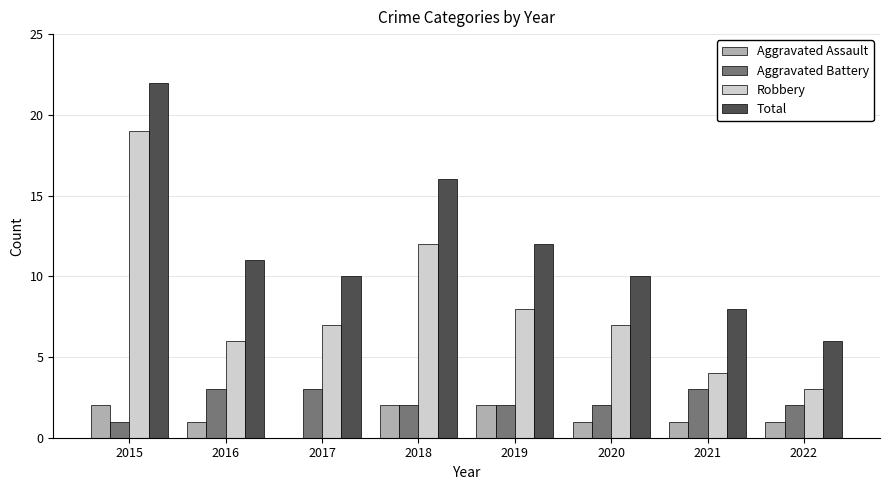

Which label corresponds to the largest value in the chart?

2015